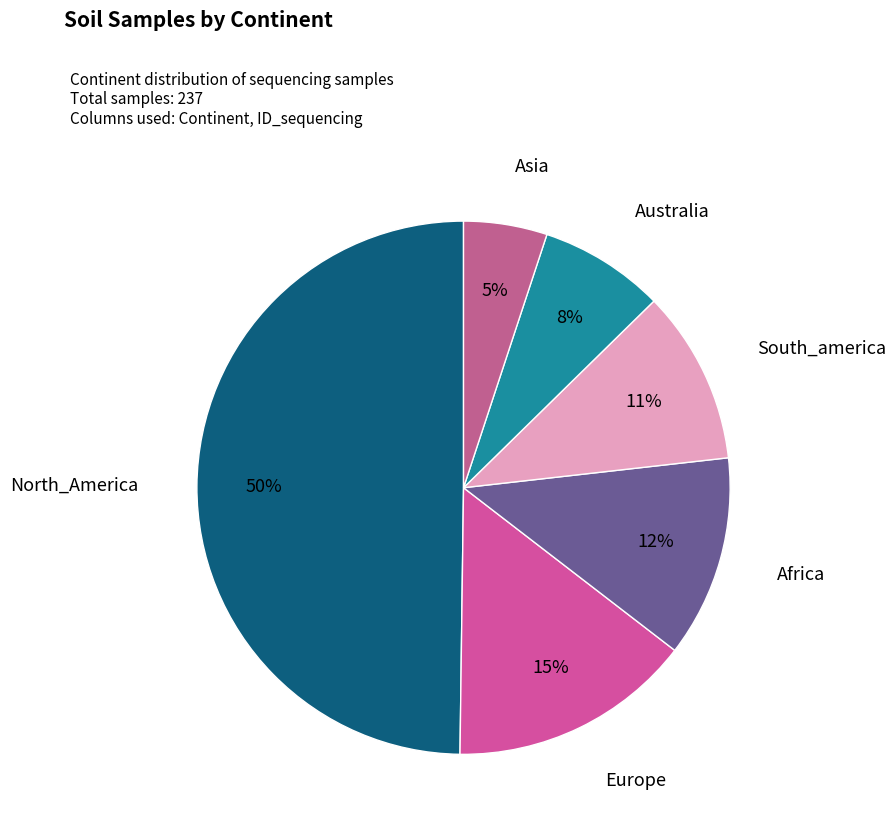

Does Asia account for over 50% of the chart?

No